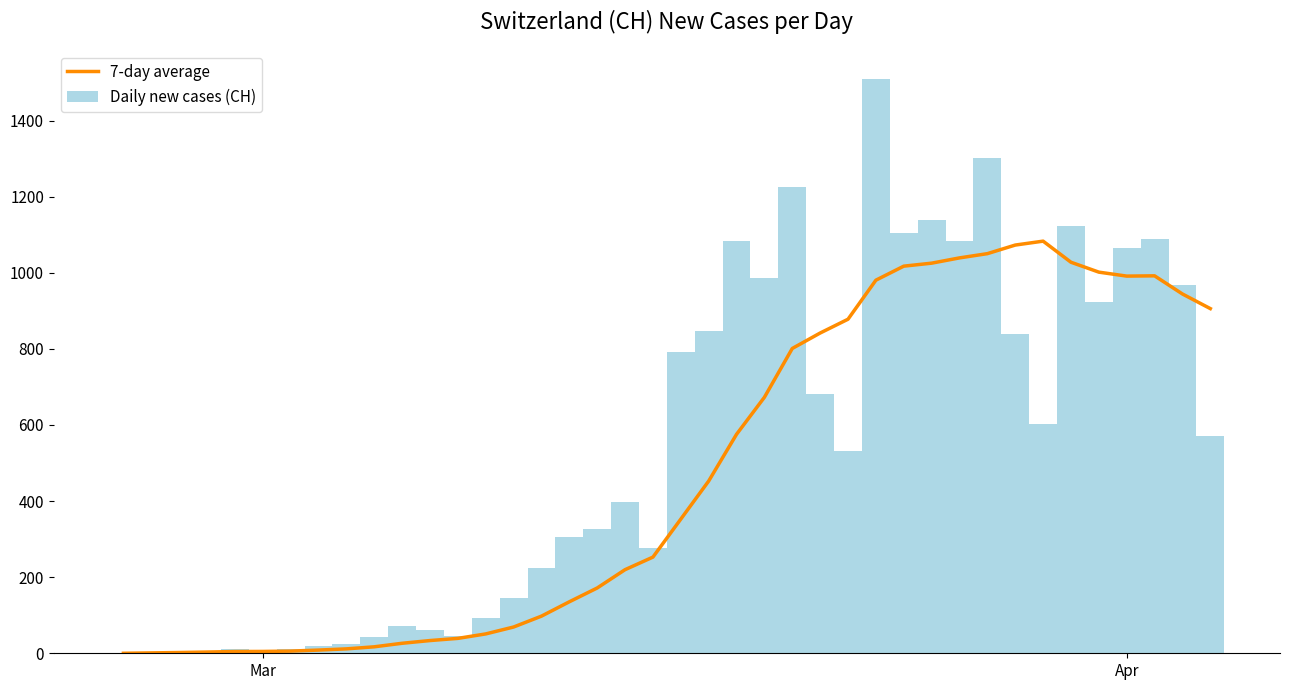

Rank the series by their maximum value, from lowest to highest.

7-day average, Daily new cases (CH)